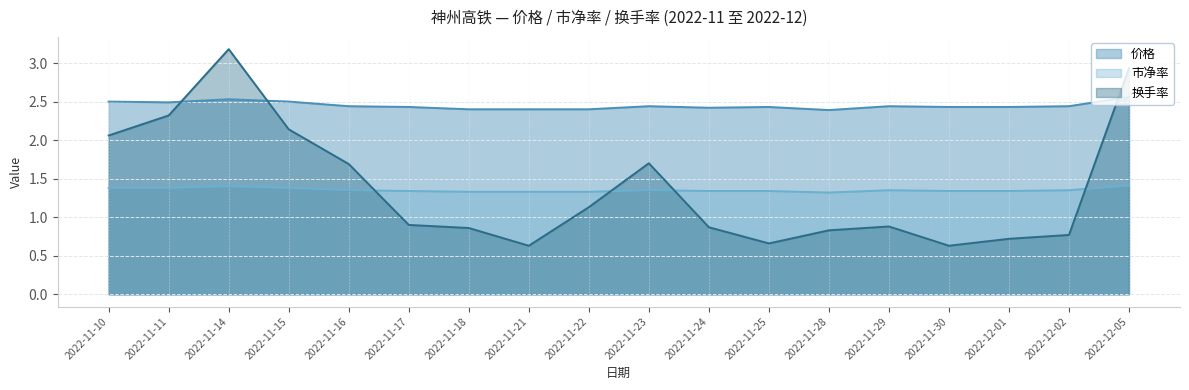

The 价格 series shows 2.4 at 2022-11-24. True or false?

True